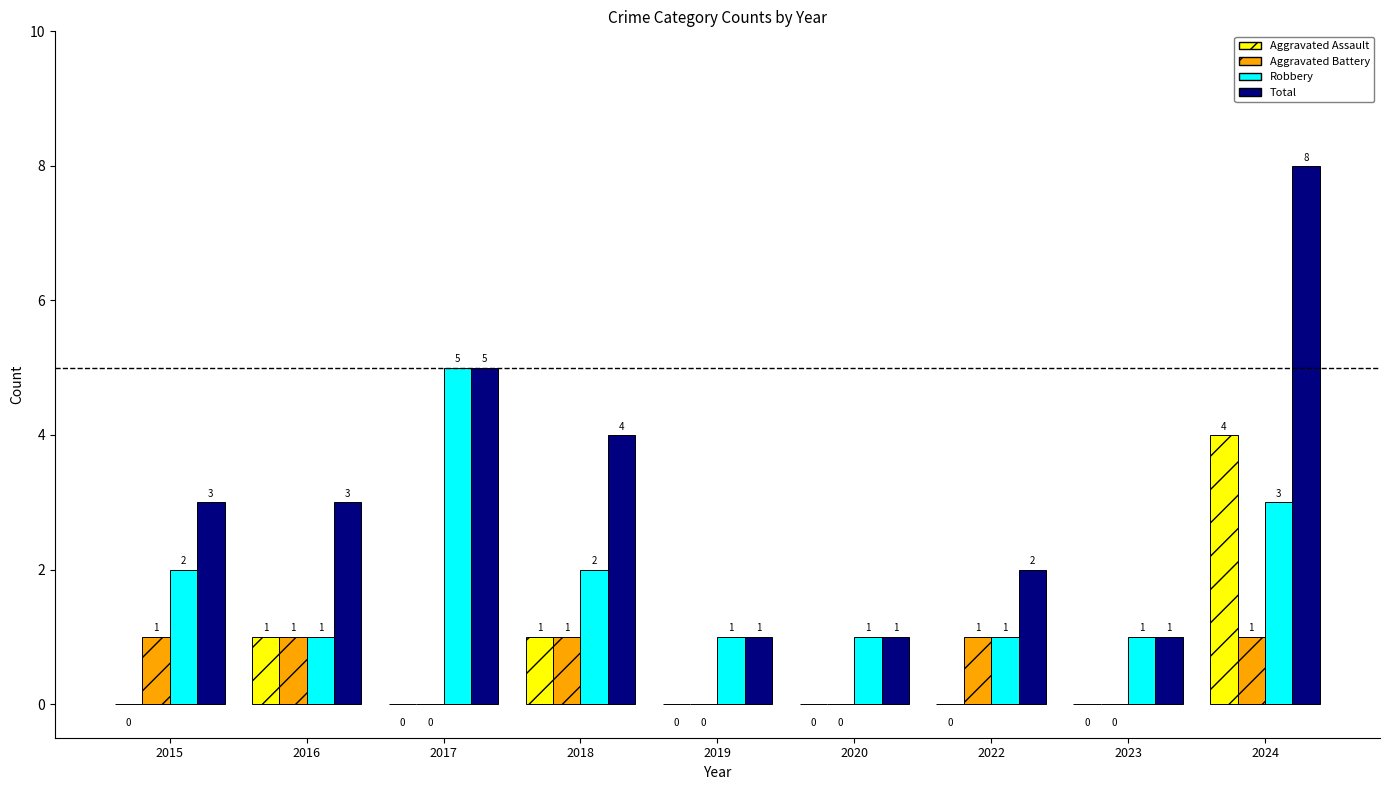

Reading right to left, extract all data points from this chart.

Aggravated Assault: 2024=4	2023=0	2022=0	2020=0	2019=0	2018=1	2017=0	2016=1	2015=0
Aggravated Battery: 2024=1	2023=0	2022=1	2020=0	2019=0	2018=1	2017=0	2016=1	2015=1
Robbery: 2024=3	2023=1	2022=1	2020=1	2019=1	2018=2	2017=5	2016=1	2015=2
Total: 2024=8	2023=1	2022=2	2020=1	2019=1	2018=4	2017=5	2016=3	2015=3